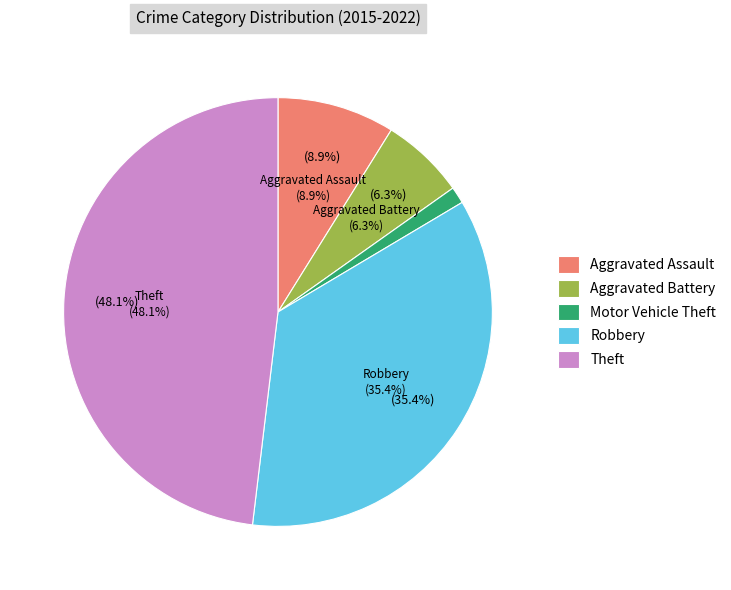

What percentage is NOT represented by Aggravated Assault?

91.1%